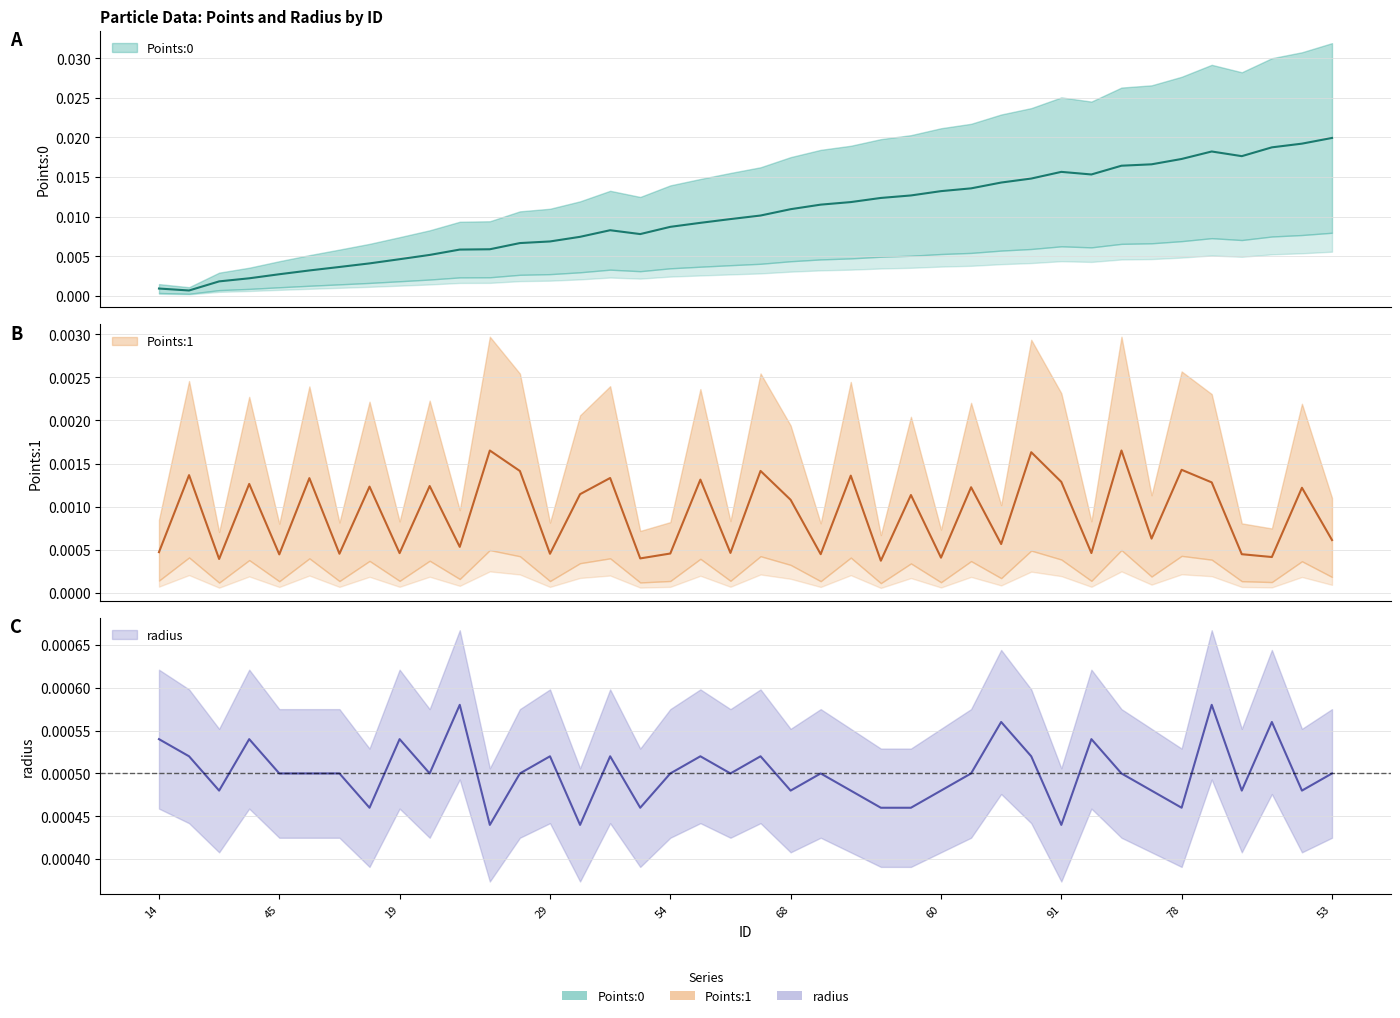

True or false: radius and Points:0 intersect in this chart.

False